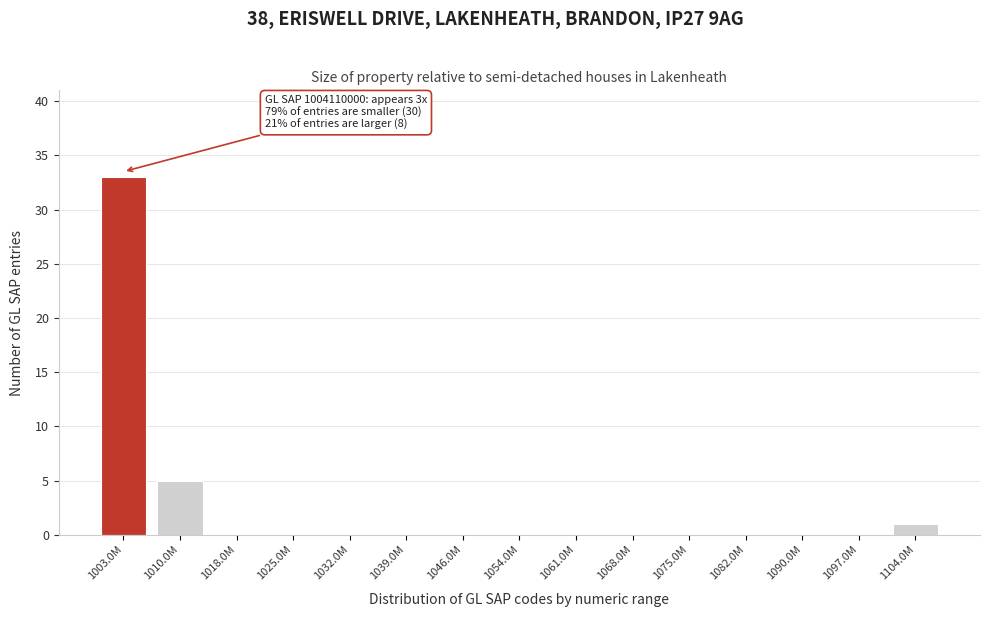

Reading left to right, what are all the values shown in this chart?

1003.0M=33	1010.0M=5	1018.0M=0	1025.0M=0	1032.0M=0	1039.0M=0	1046.0M=0	1054.0M=0	1061.0M=0	1068.0M=0	1075.0M=0	1082.0M=0	1090.0M=0	1097.0M=0	1104.0M=1